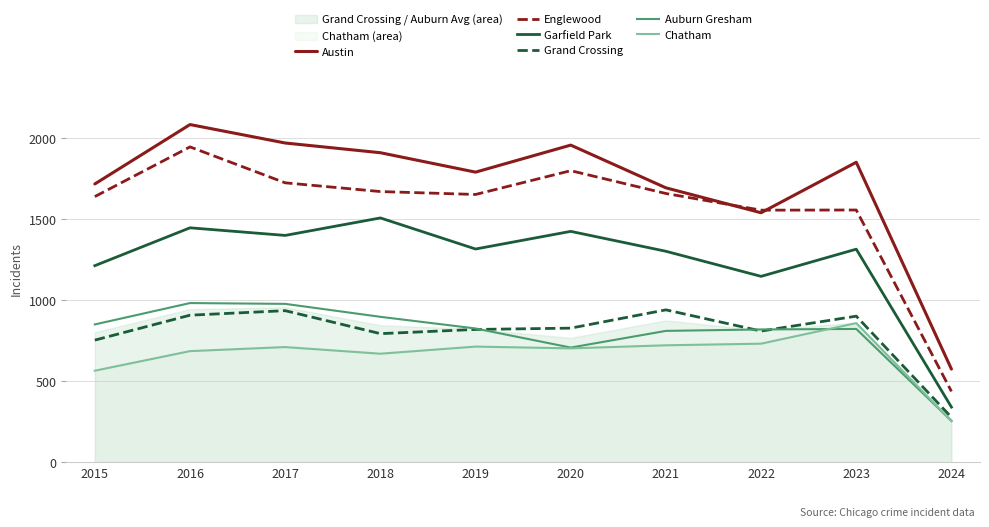

Count the number of categories in the chart.

10